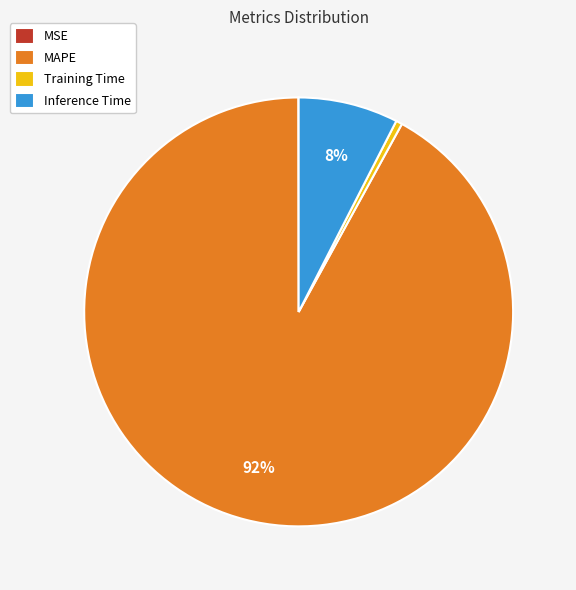

Is MAPE the majority of the pie?

Yes